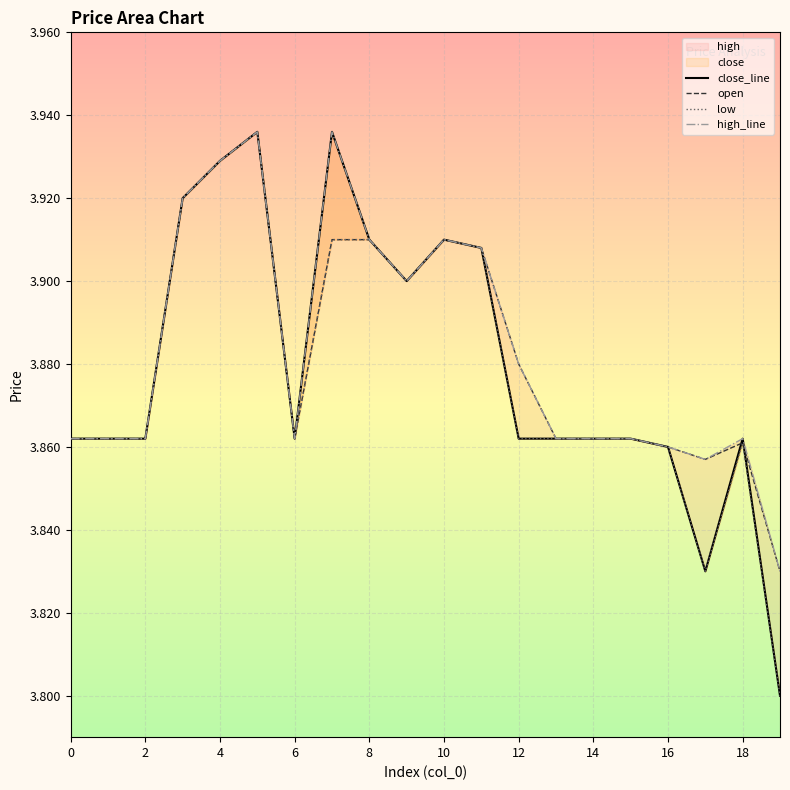

True or false: close_line and high_line intersect in this chart.

False